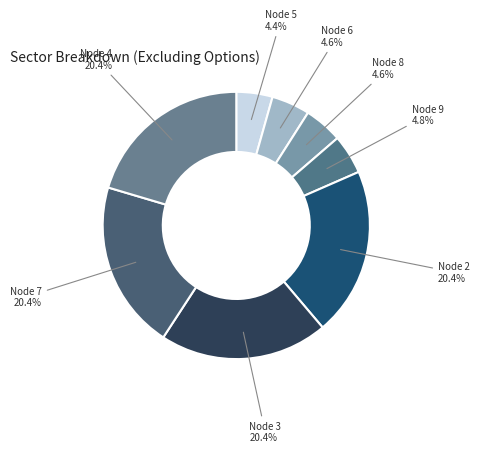

To the nearest percent, what is the difference between the Node 5 and Node 3 slice percentages?

16%